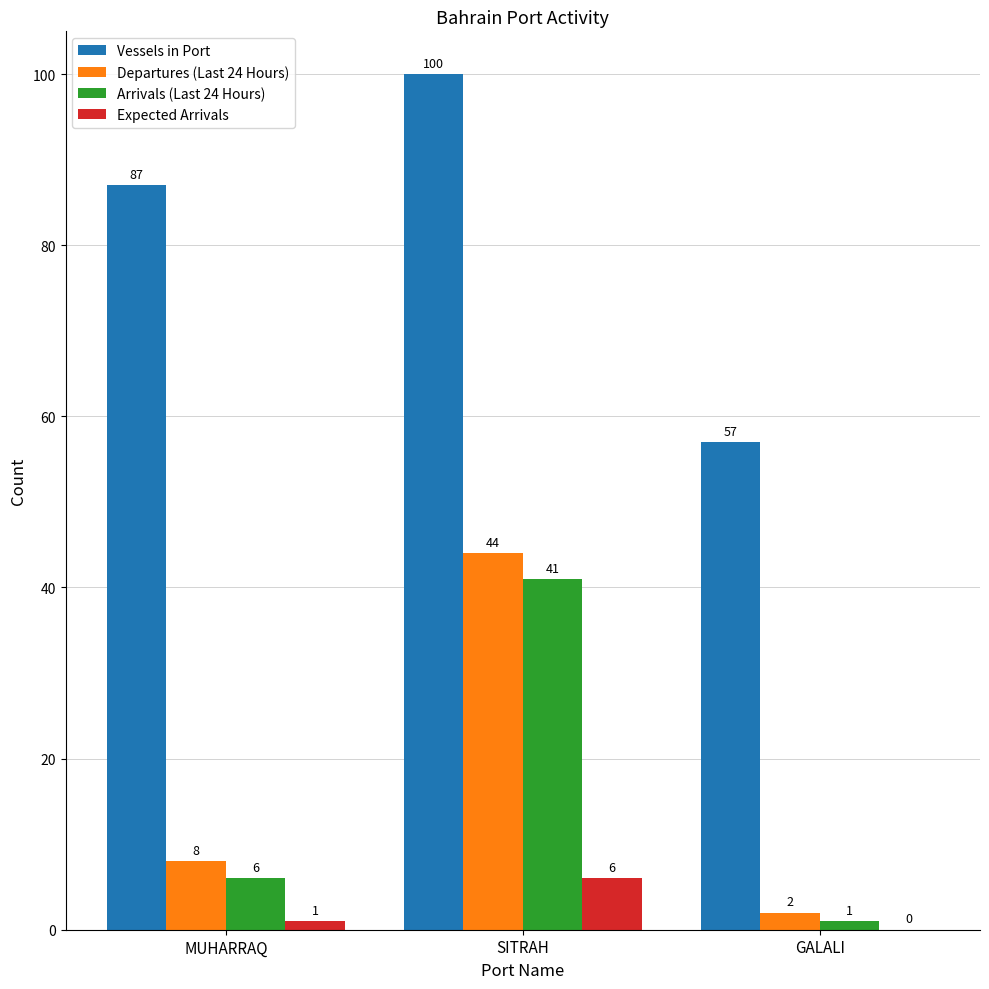

What is the total value across all series at MUHARRAQ?

102